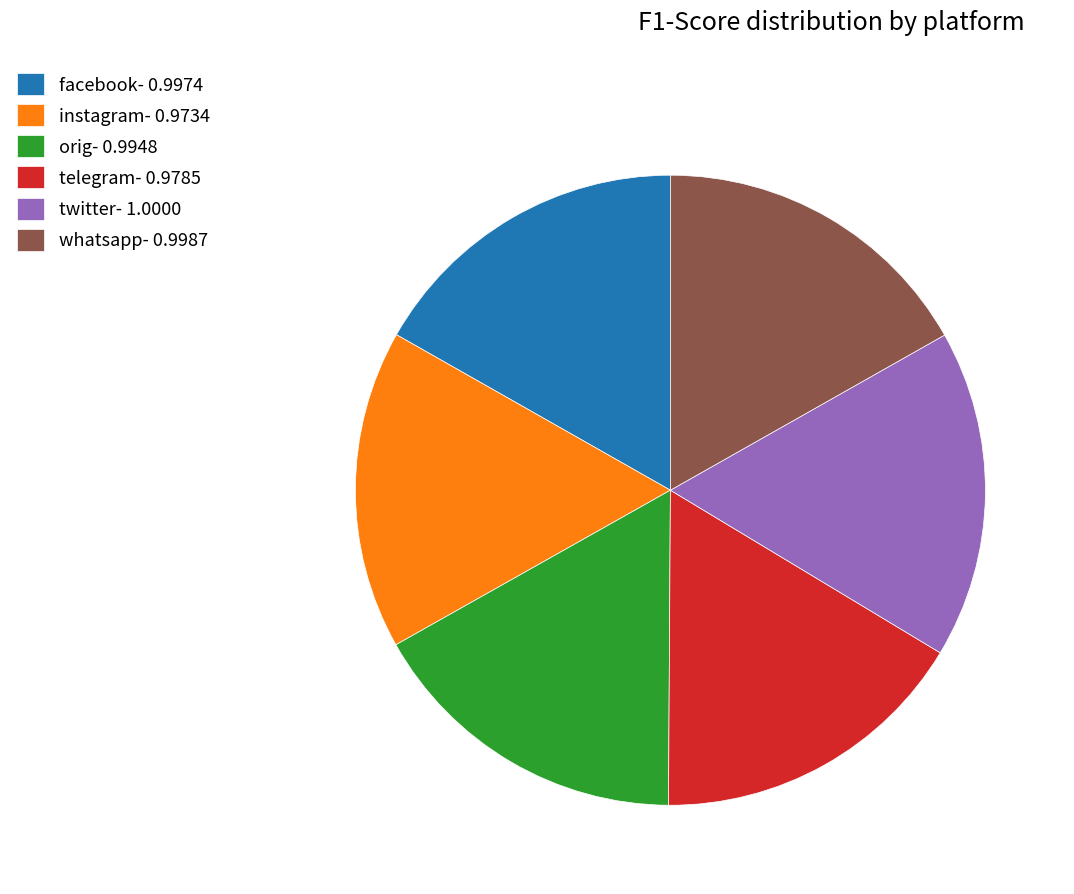

Do twitter- 1.0000 and instagram- 0.9734 together represent more than half of the pie?

No